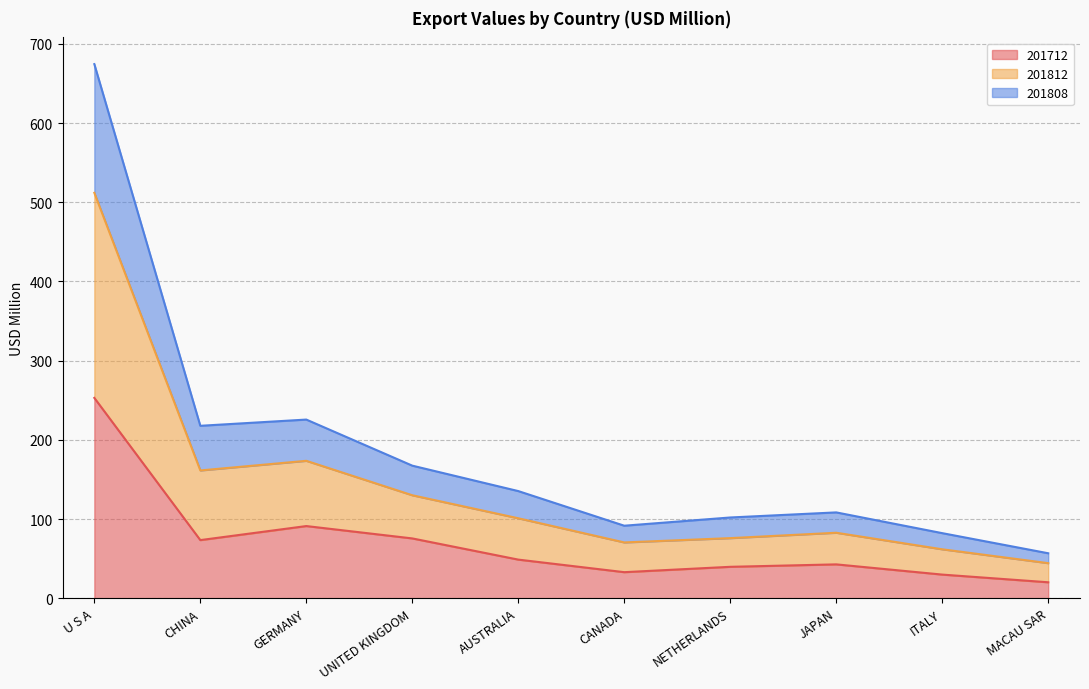

What is the difference between the 201712 values at U S A and JAPAN?

210.2